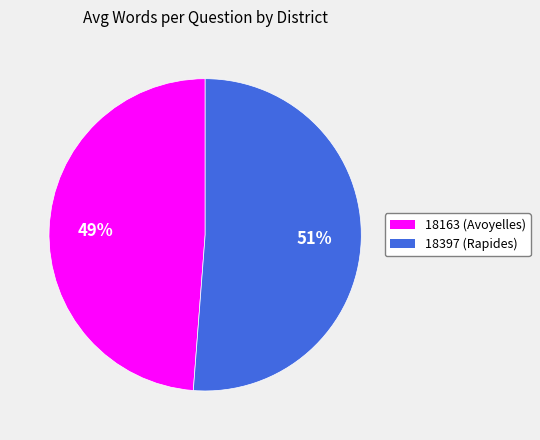

To the nearest percent, what is the average slice percentage?

50%